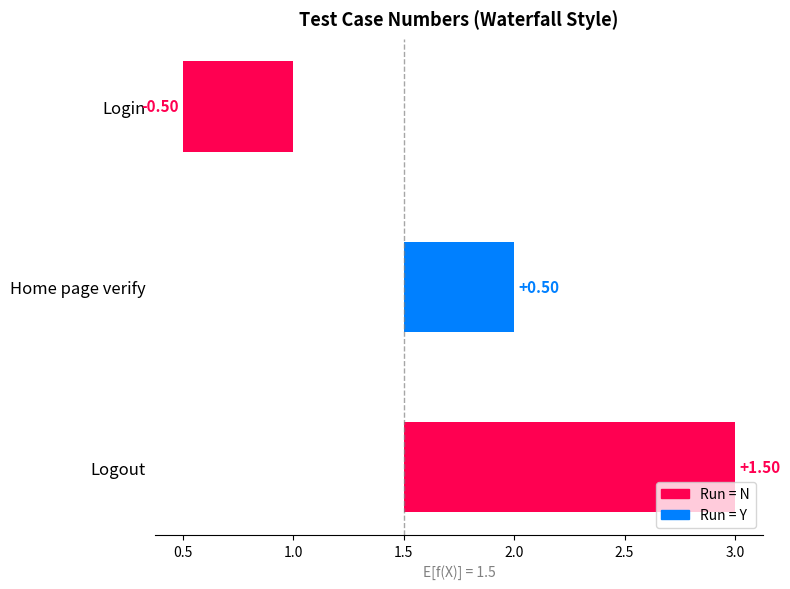

At which category does the chart reach its peak across all series?

Logout